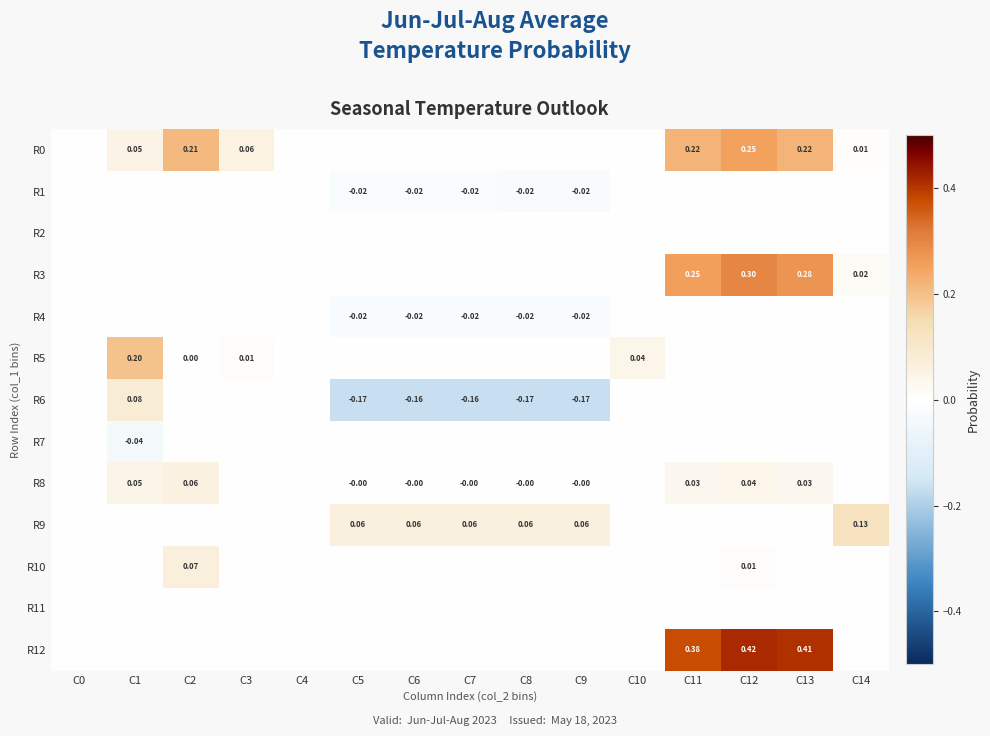

How many categories are shown in the chart?

15